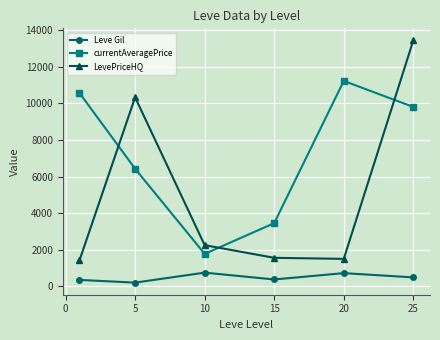

True or false: currentAveragePrice has more than 1 interior local peaks.

False